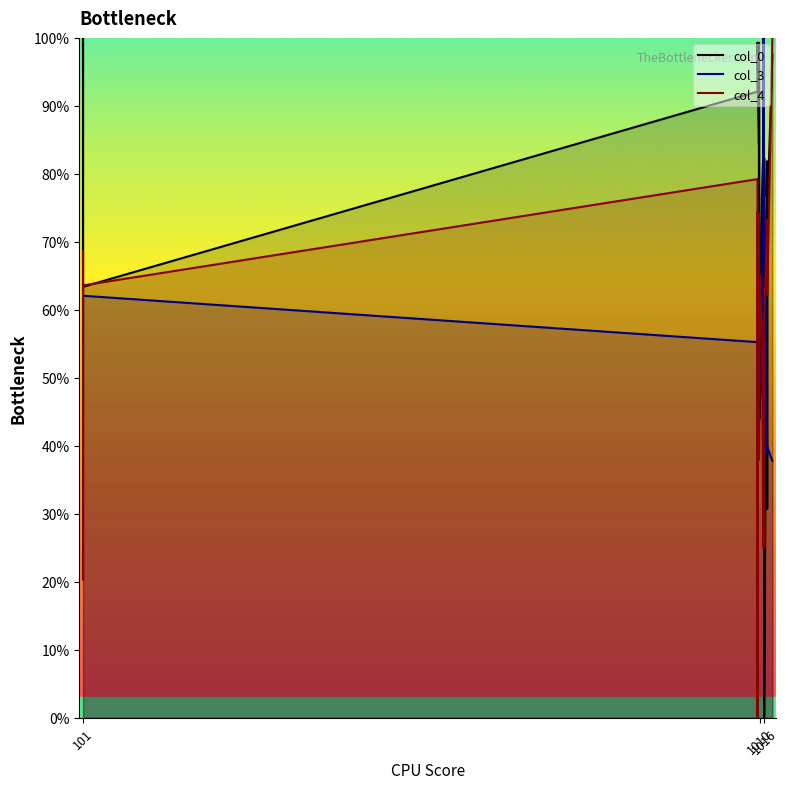

Rank the categories by col_4 value from highest to lowest.

1027, 1007, 1007, 1009, 1020, 1020, 101, 1009, 1010, 101, 1009, 1020, 1016, 1013, 1016, 1009, 1009, 1015, 101, 1007